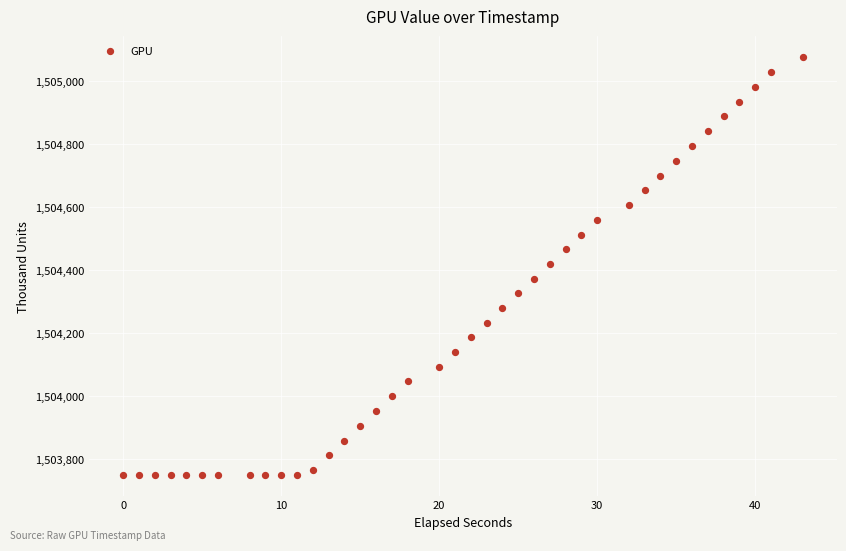

What is the range of X values (max minus min)?

43.0